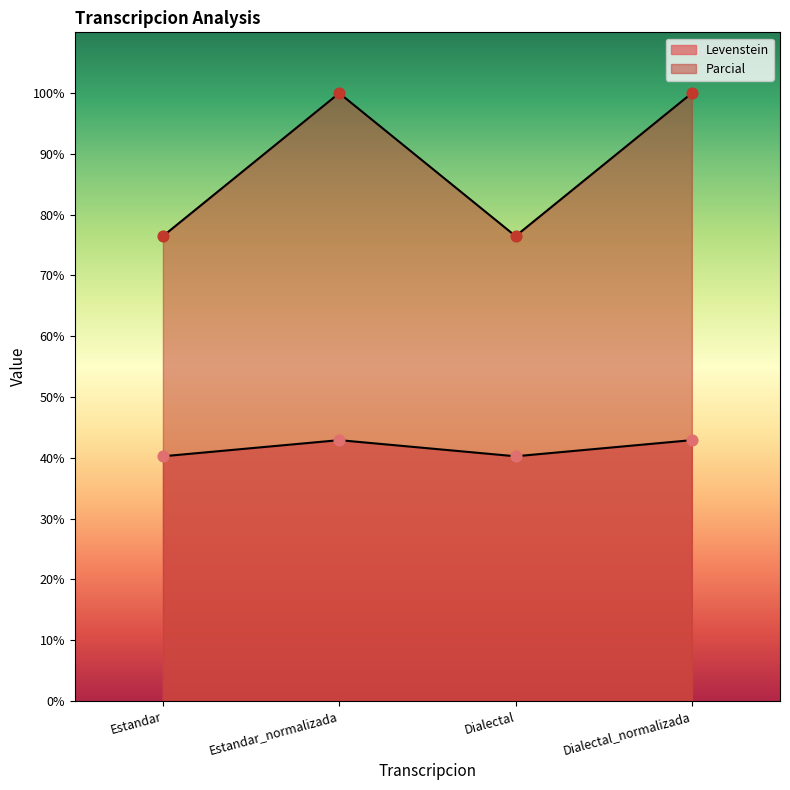

Which series contains the highest Y value?

Parcial